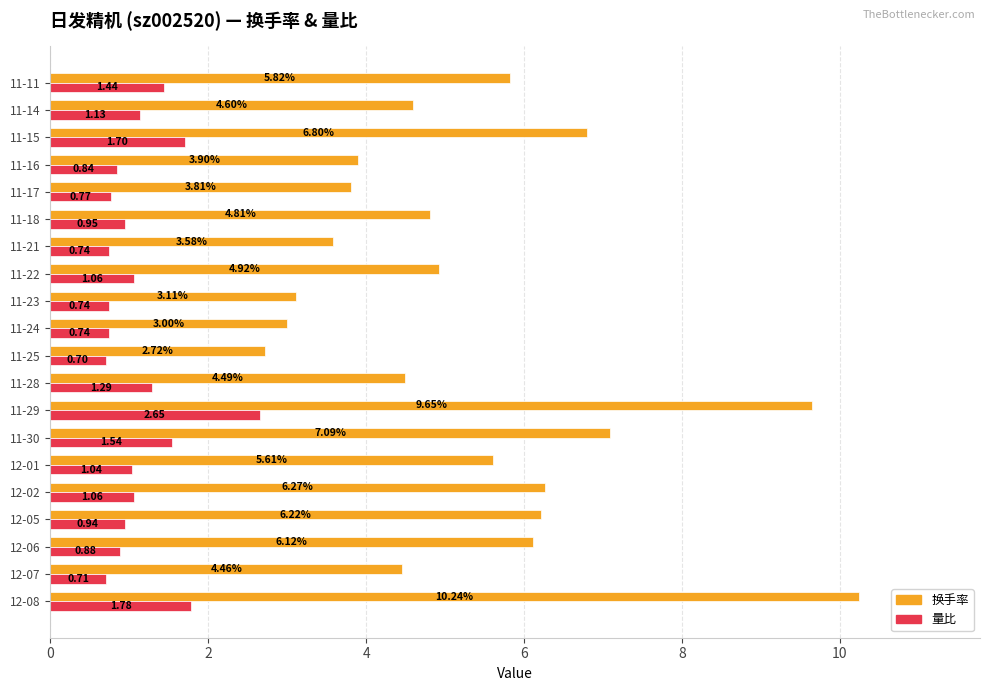

What is the sum of all 换手率 values?

107.2